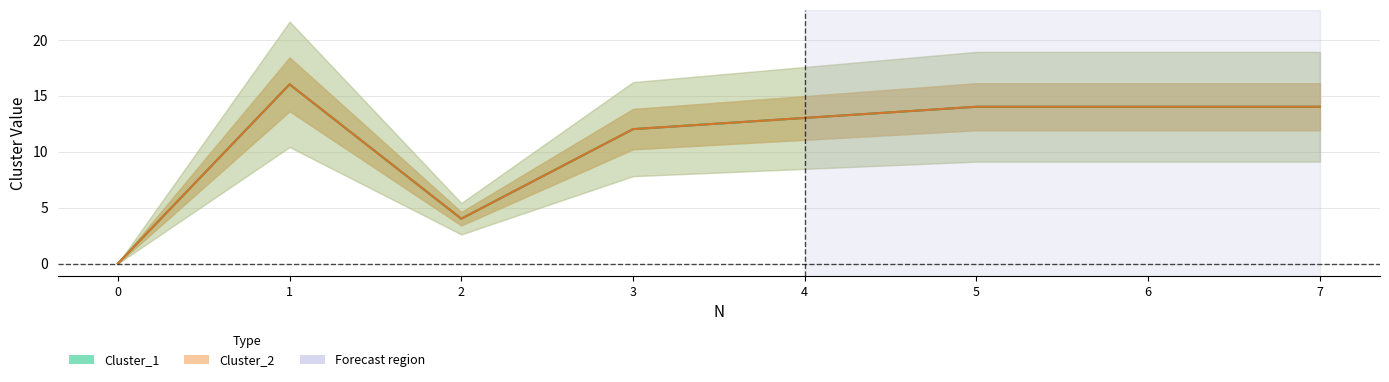

What is the average value of the Cluster_2 series?

11